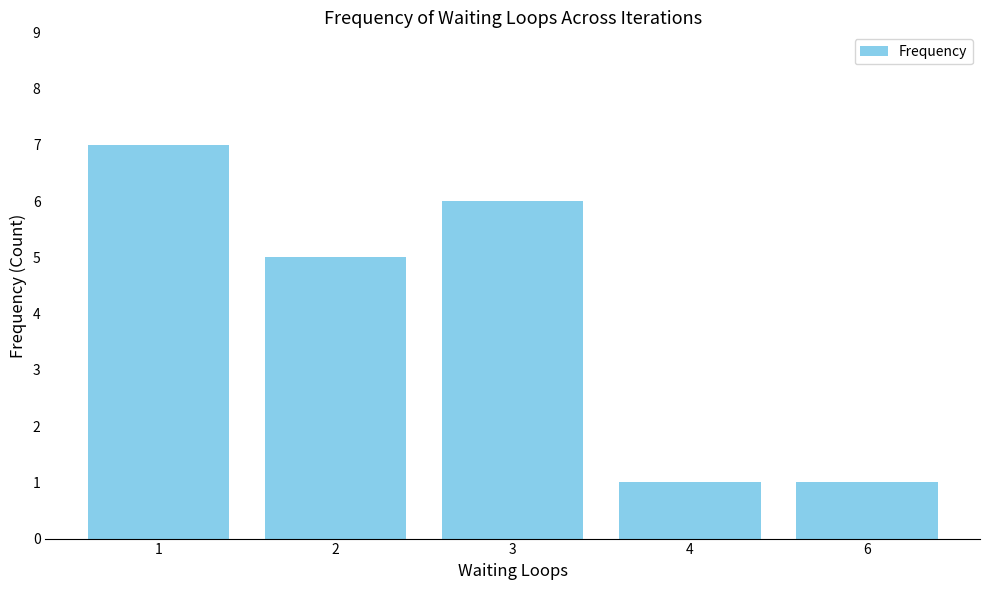

Reading left to right, transcribe all the data shown in this chart.

7	5	6	1	1